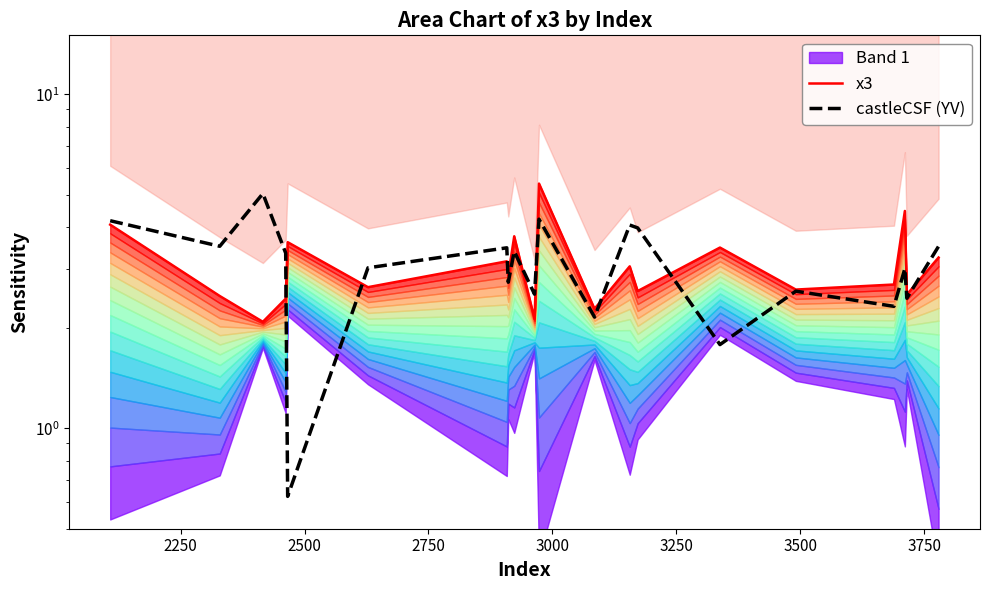

What is the average value of the x3 series?

3.1